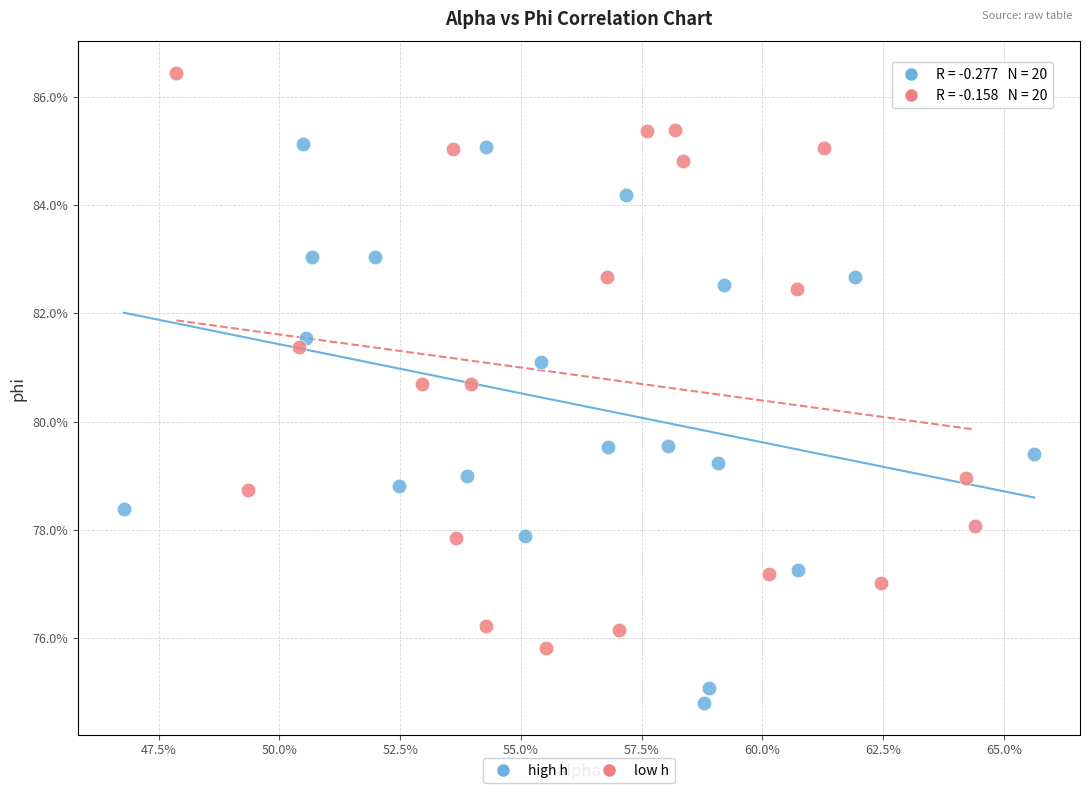

Which series contains the lowest Y value?

high h